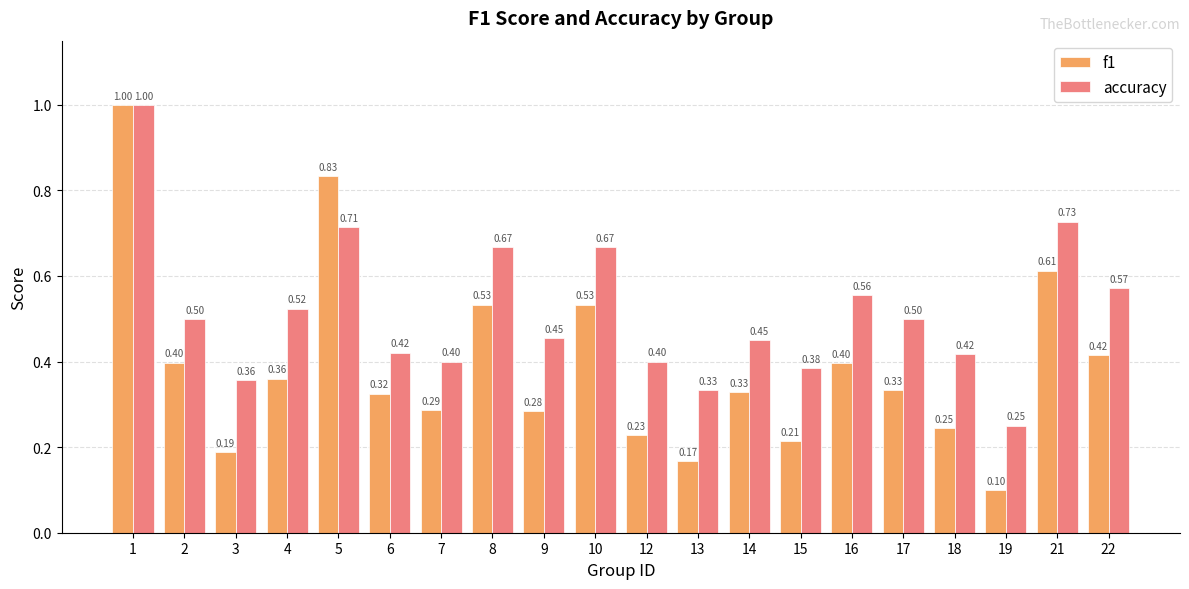

What are all the series names shown in the legend?

f1, accuracy